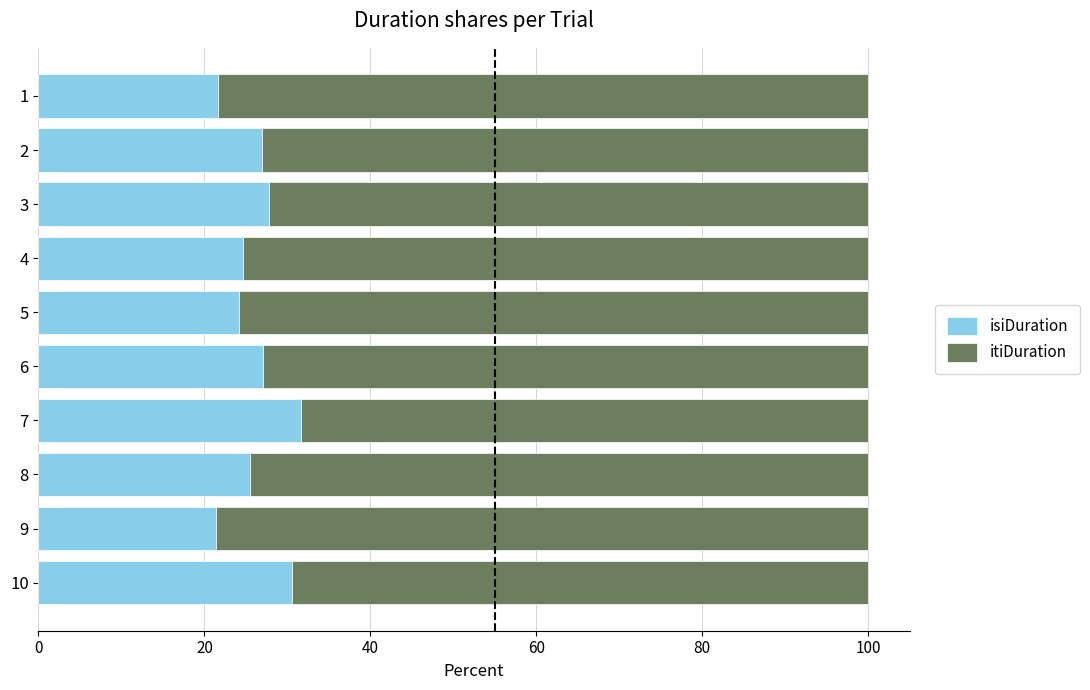

What is the lowest value of the isiDuration series?

21.4